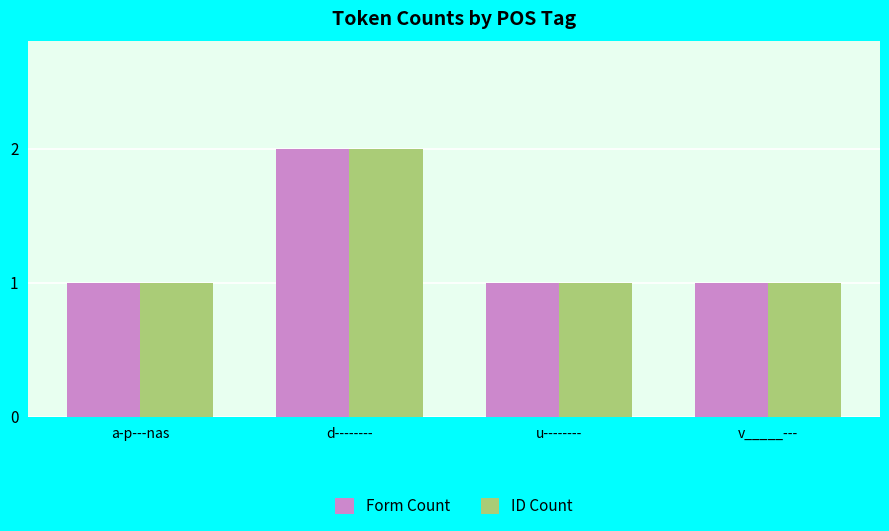

Does the chart contain any negative values?

No